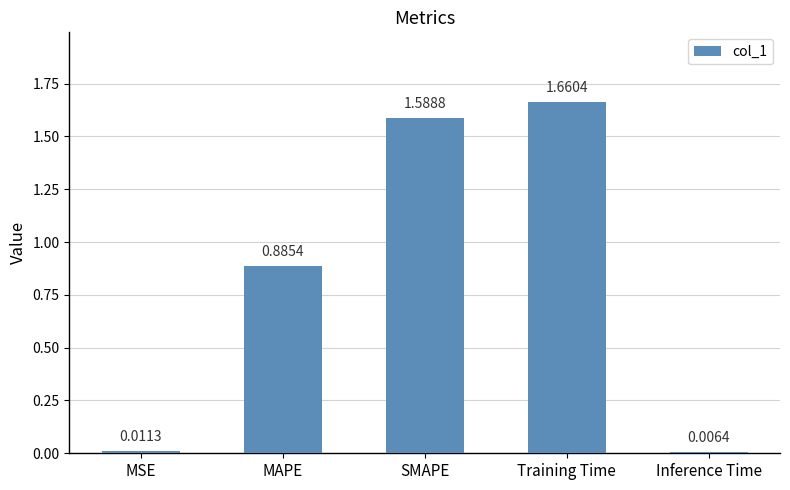

List the labels in order of value, largest first.

Training Time, SMAPE, MAPE, MSE, Inference Time